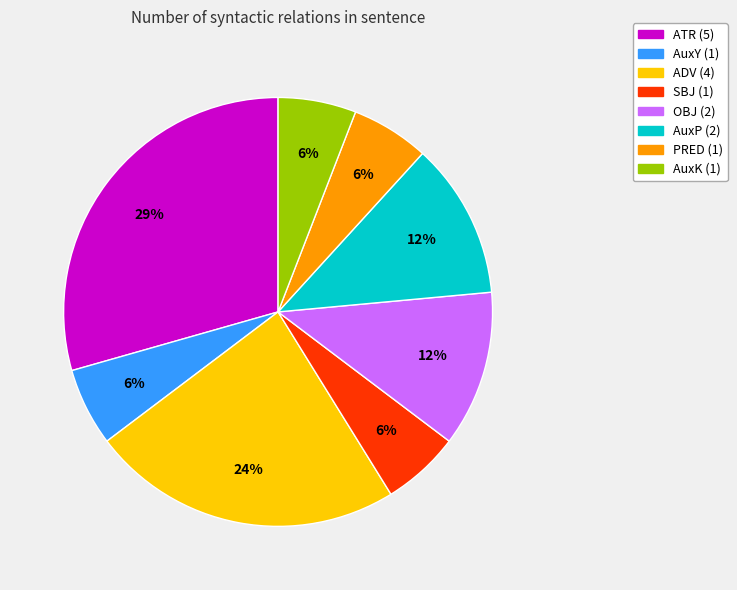

Which slice is the largest?

ATR